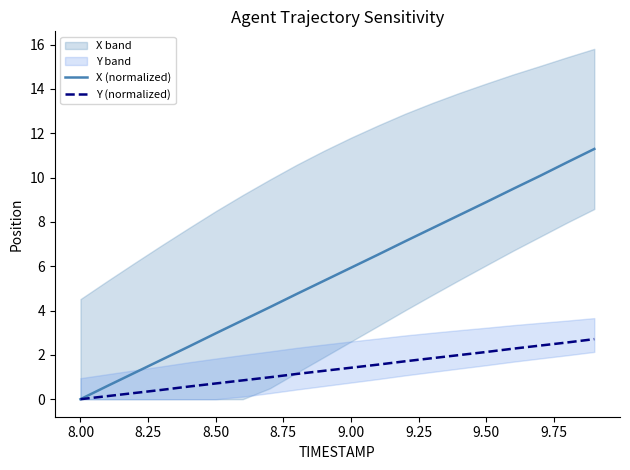

Which series has the largest total across all categories?

X (normalized)